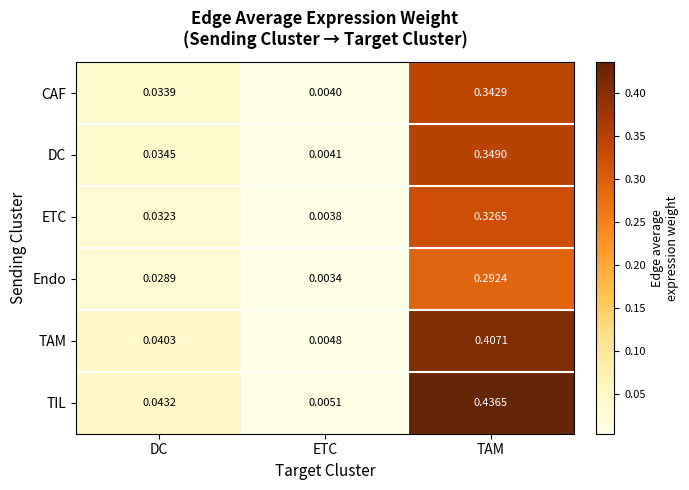

At which label does TIL reach its minimum?

ETC